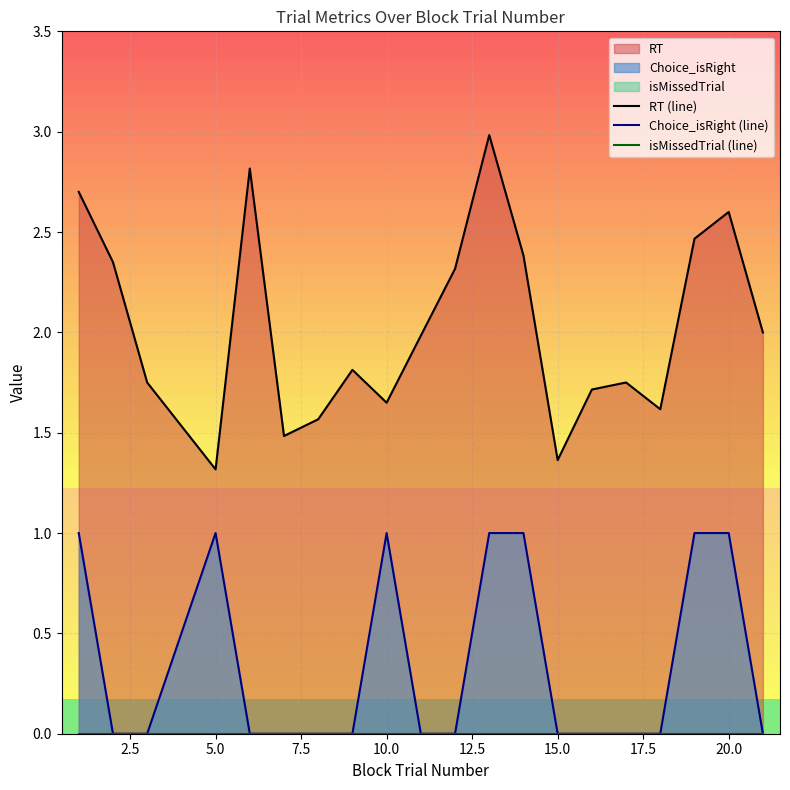

True or false: RT (line) and isMissedTrial (line) cross at least once.

False